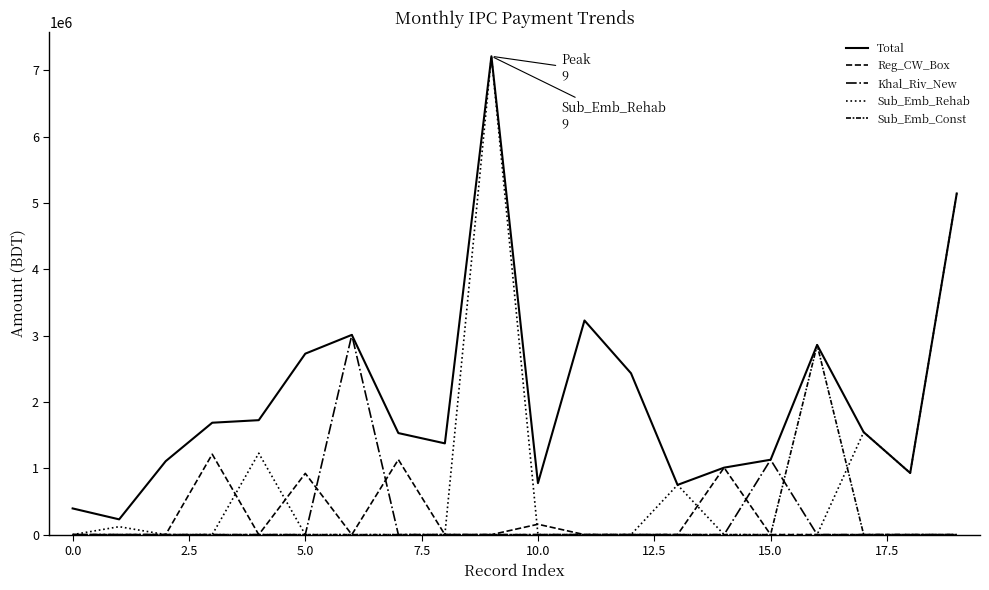

At how many categories does at least one series exceed 7199375?

1